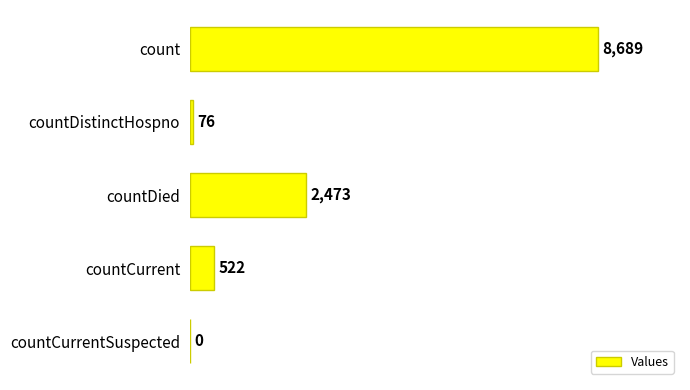

The chart shows a value of 4808 at count. True or false?

False